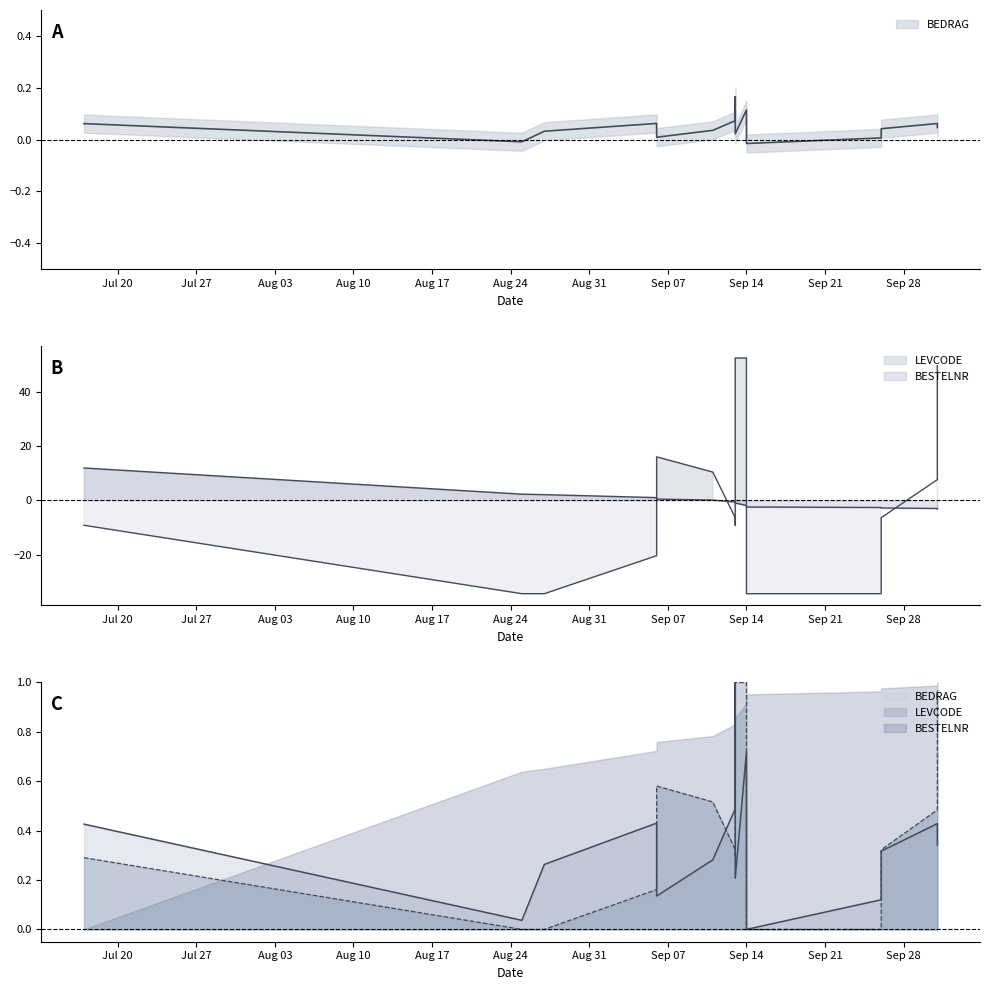

What is the maximum value for BEDRAG?

1.0